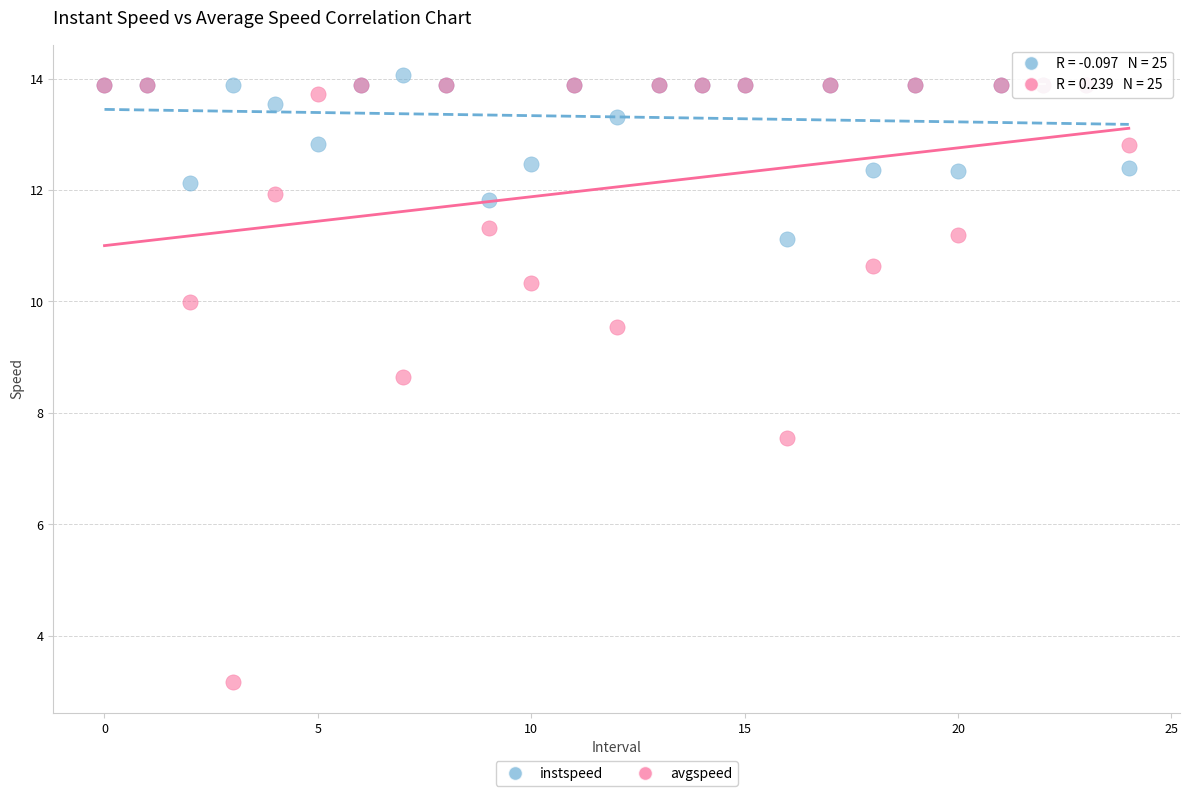

In the avgspeed series, what Y value is closest to 8?

7.5